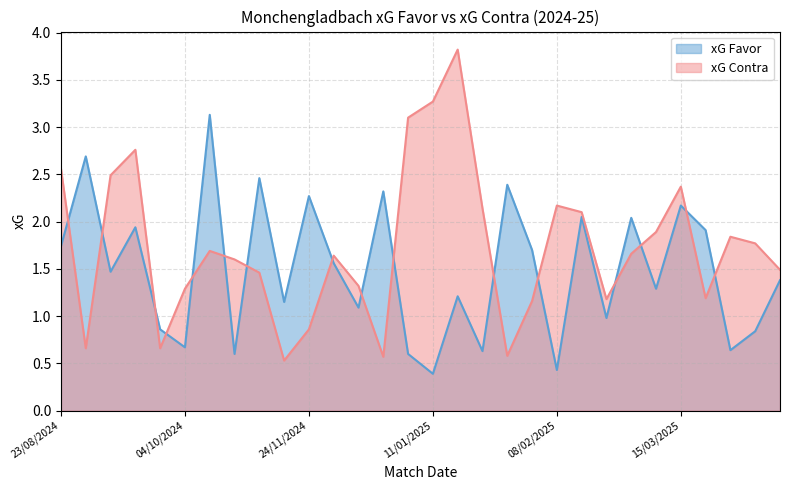

How many intersections are there between xG Favor and xG Contra?

16